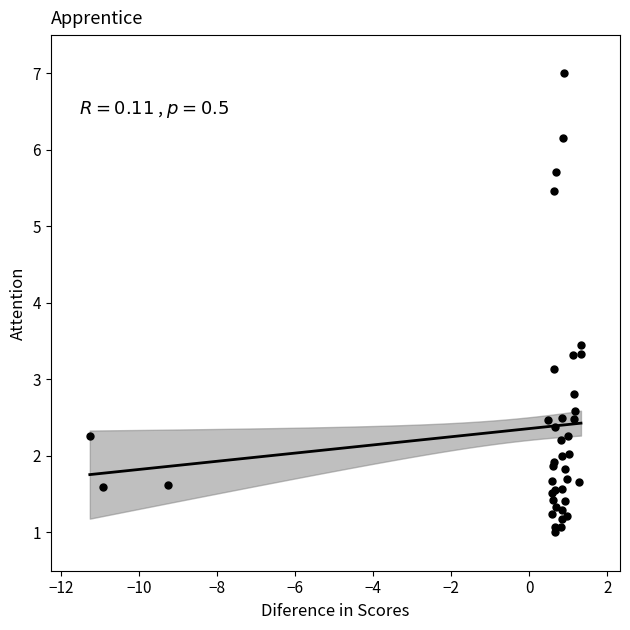

What Y value in the scatter plot is closest to 4?

3.5